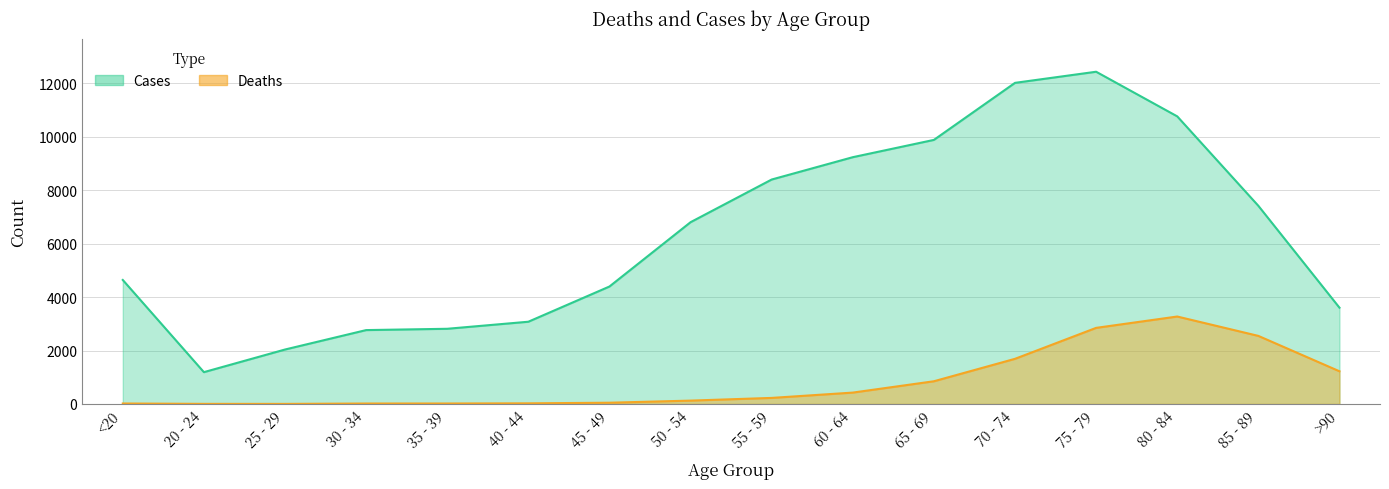

True or false: Deaths and Cases intersect in this chart.

False